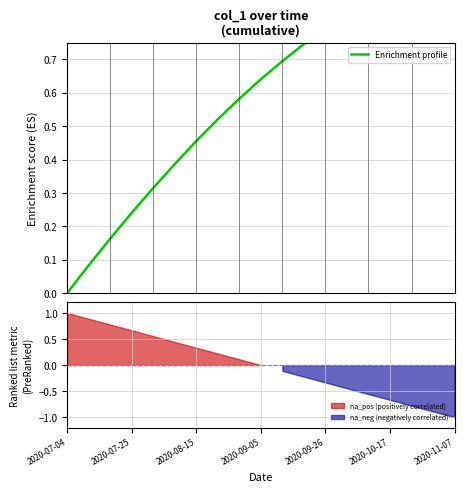

How many lines are shown in the chart?

1